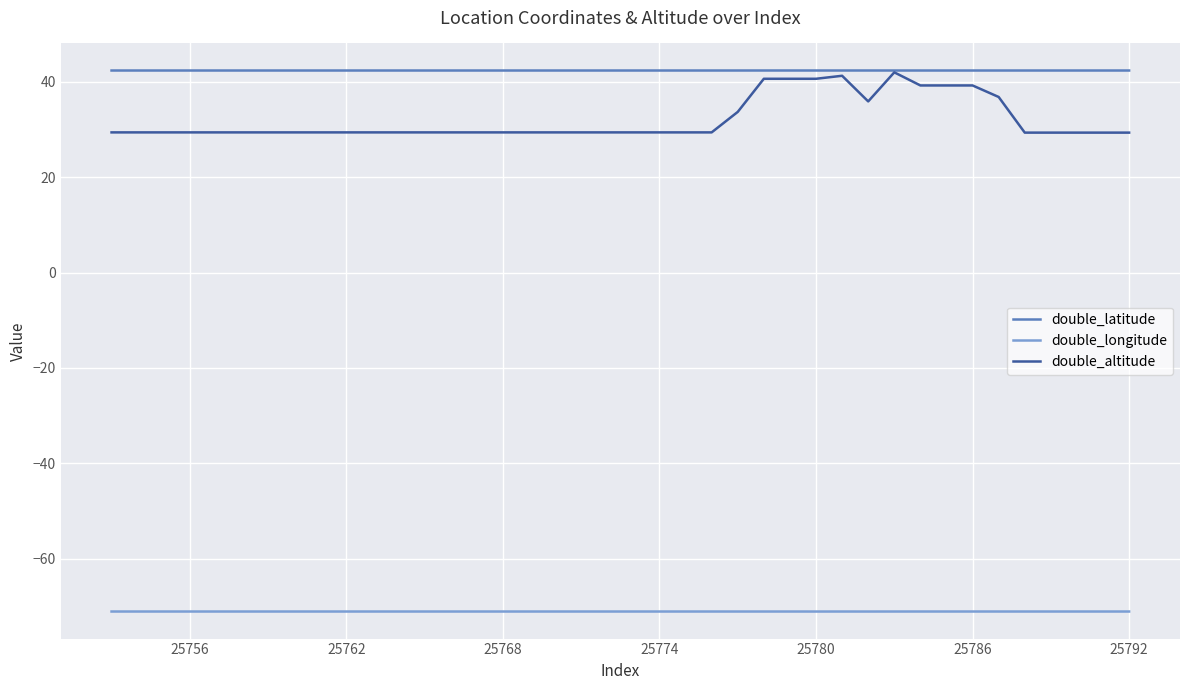

In double_longitude, how many points are higher than both neighbors (excluding endpoints)?

12